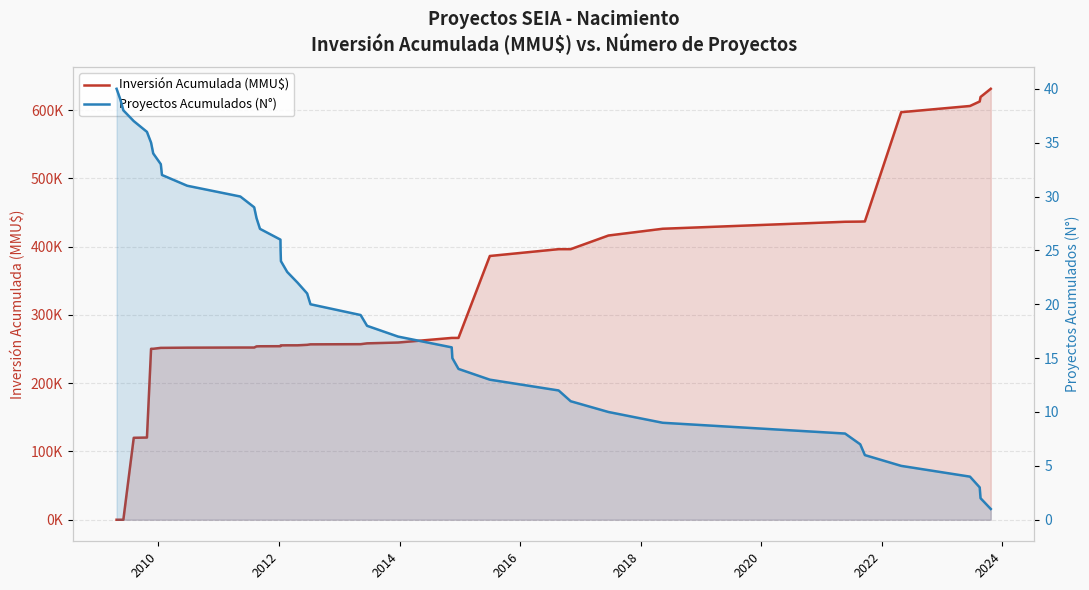

What is the highest value of the Inversión Acumulada (MMU$) series?

631234